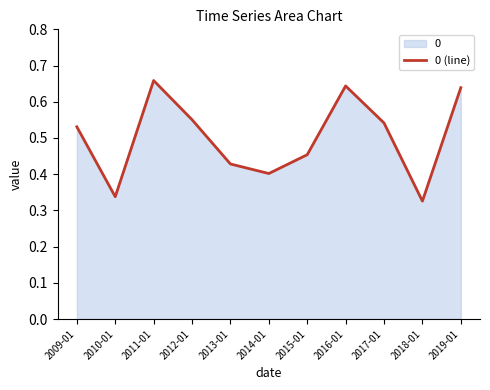

List the labels in order of value, largest first.

2011-01, 2016-01, 2019-01, 2012-01, 2017-01, 2009-01, 2015-01, 2013-01, 2014-01, 2010-01, 2018-01